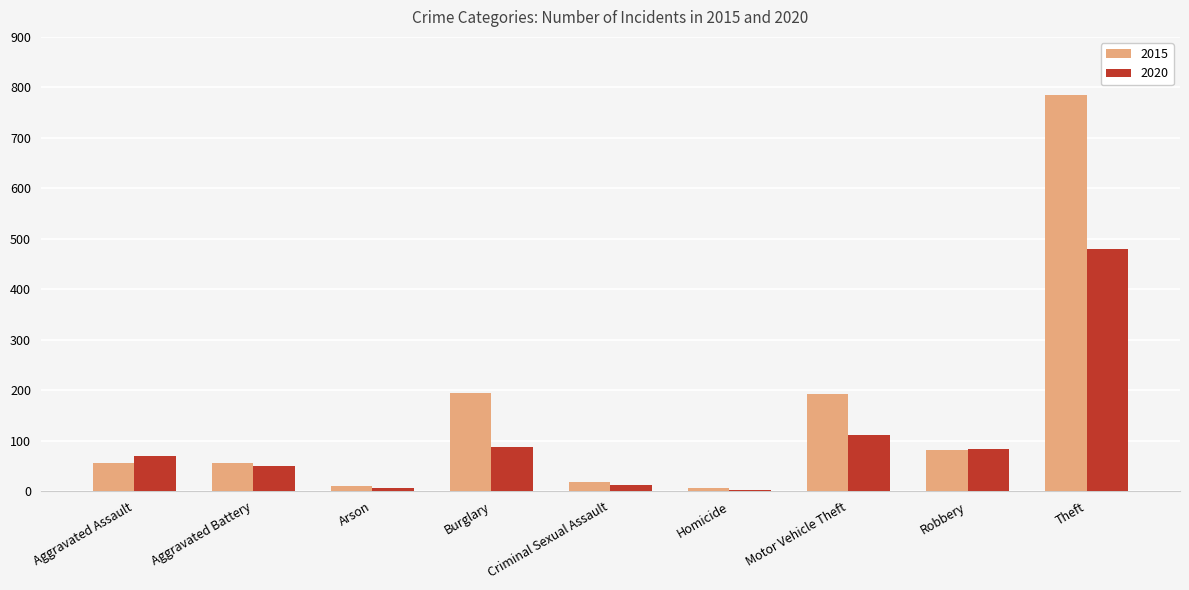

At which label does 2020 reach its peak?

Theft